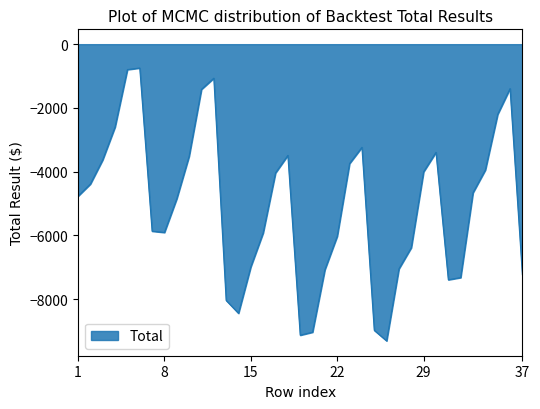

What is the difference between the maximum and minimum values?

8564.7